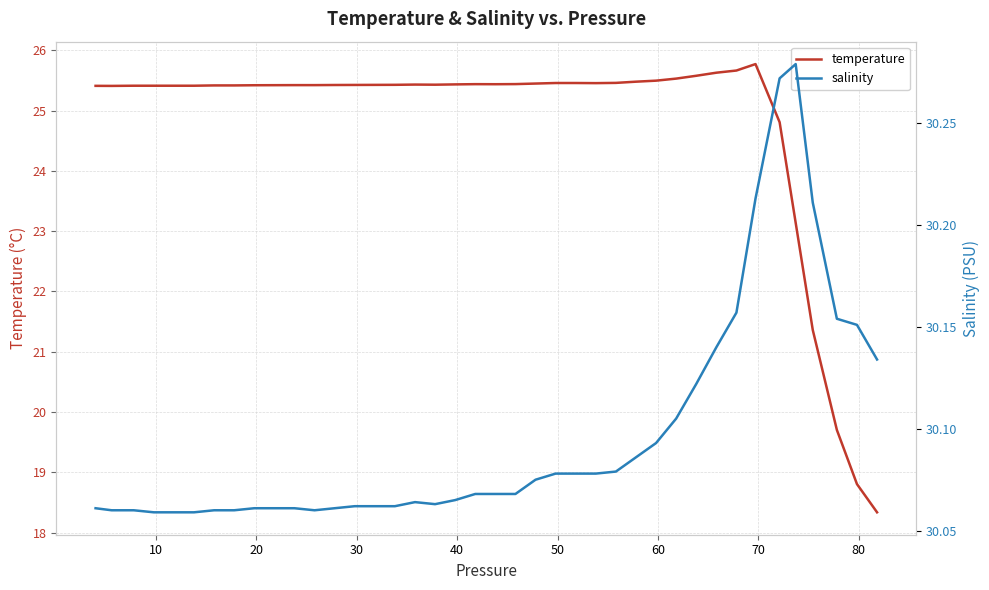

How many lines are shown in the chart?

2